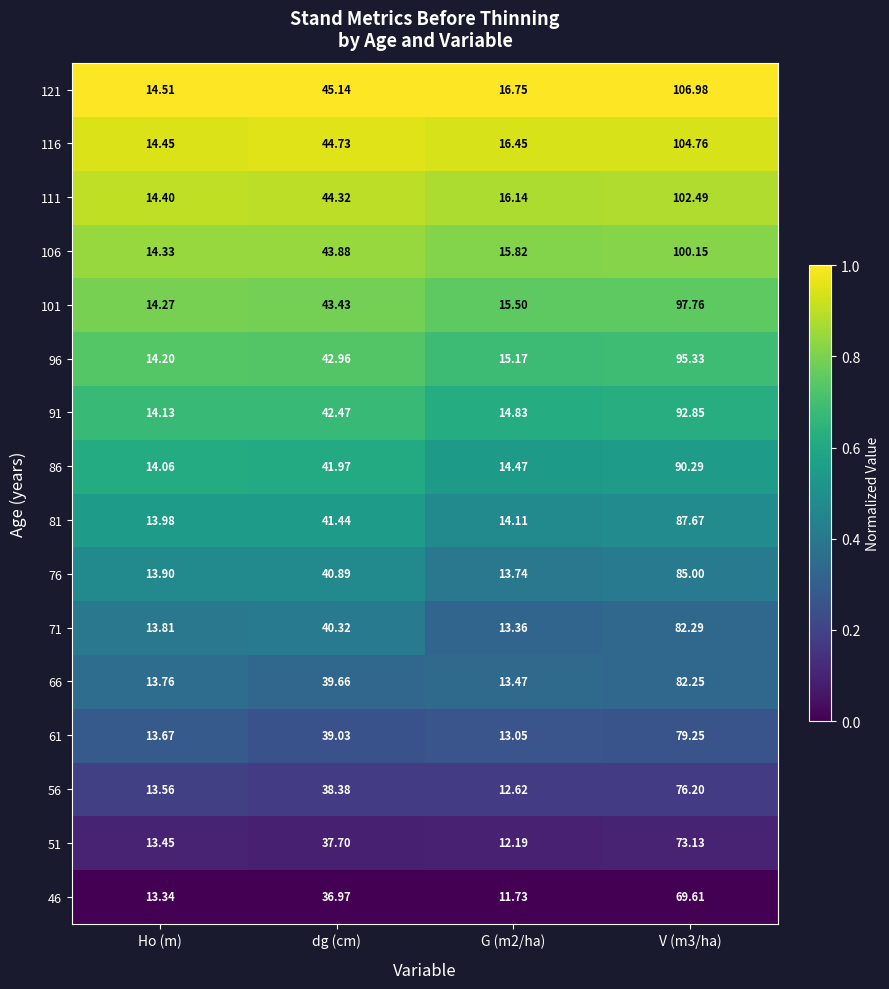

Is the value of 116 at dg (cm) greater than the value of 96 at Ho (m)?

Yes